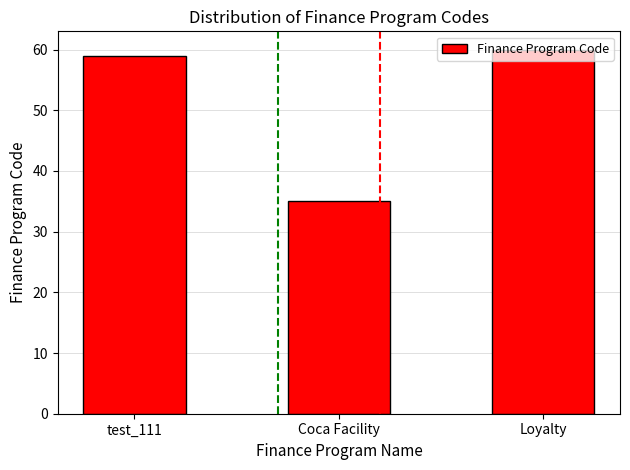

Reading left to right, list all the values displayed in this chart.

test_111=59	Coca Facility=35	Loyalty=60